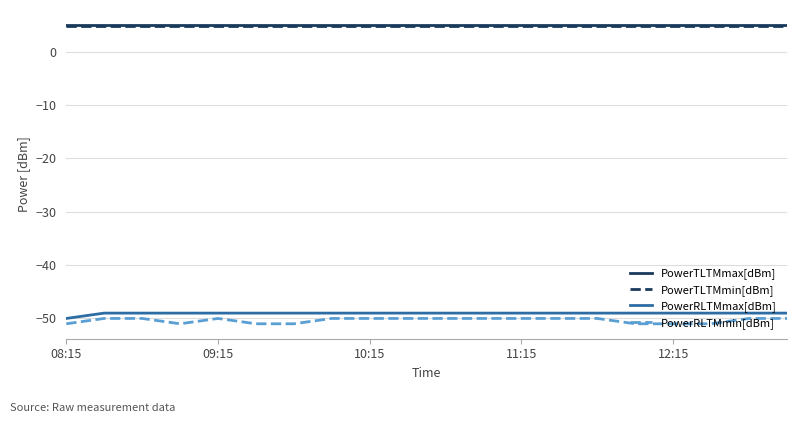

True or false: PowerTLTMmax[dBm] and PowerRLTMmax[dBm] intersect in this chart.

False